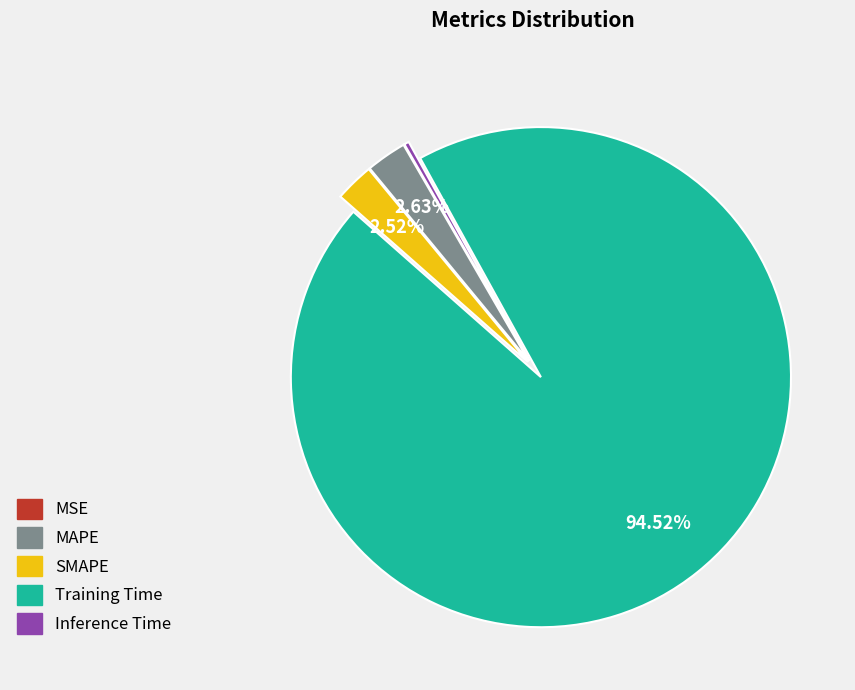

Do SMAPE and Training Time together represent more than half of the pie?

Yes